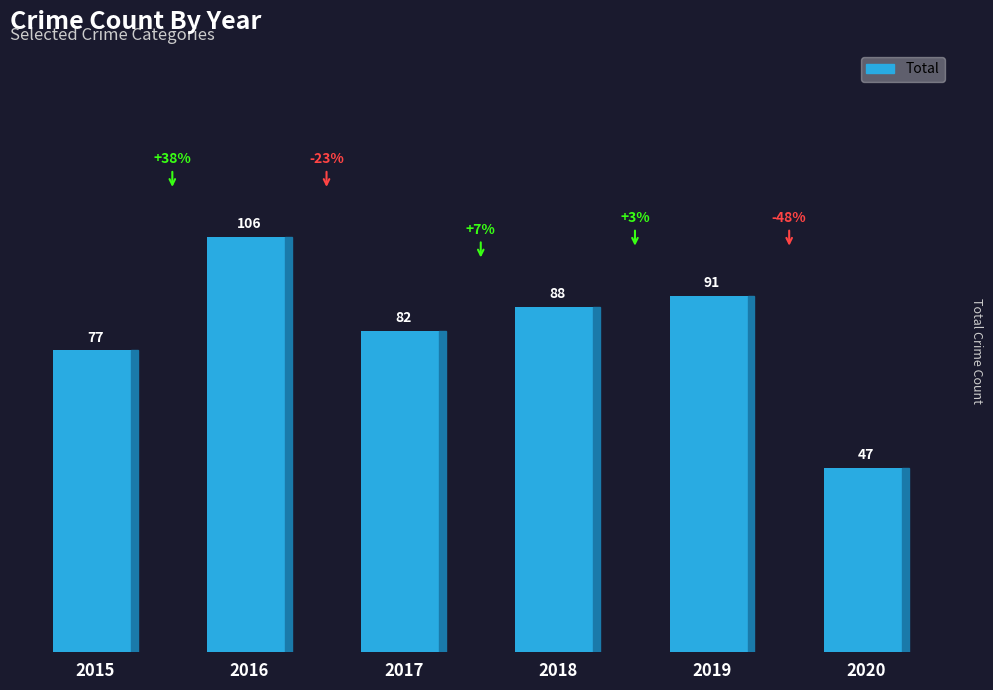

The value at 2015 is 107. True or false?

False